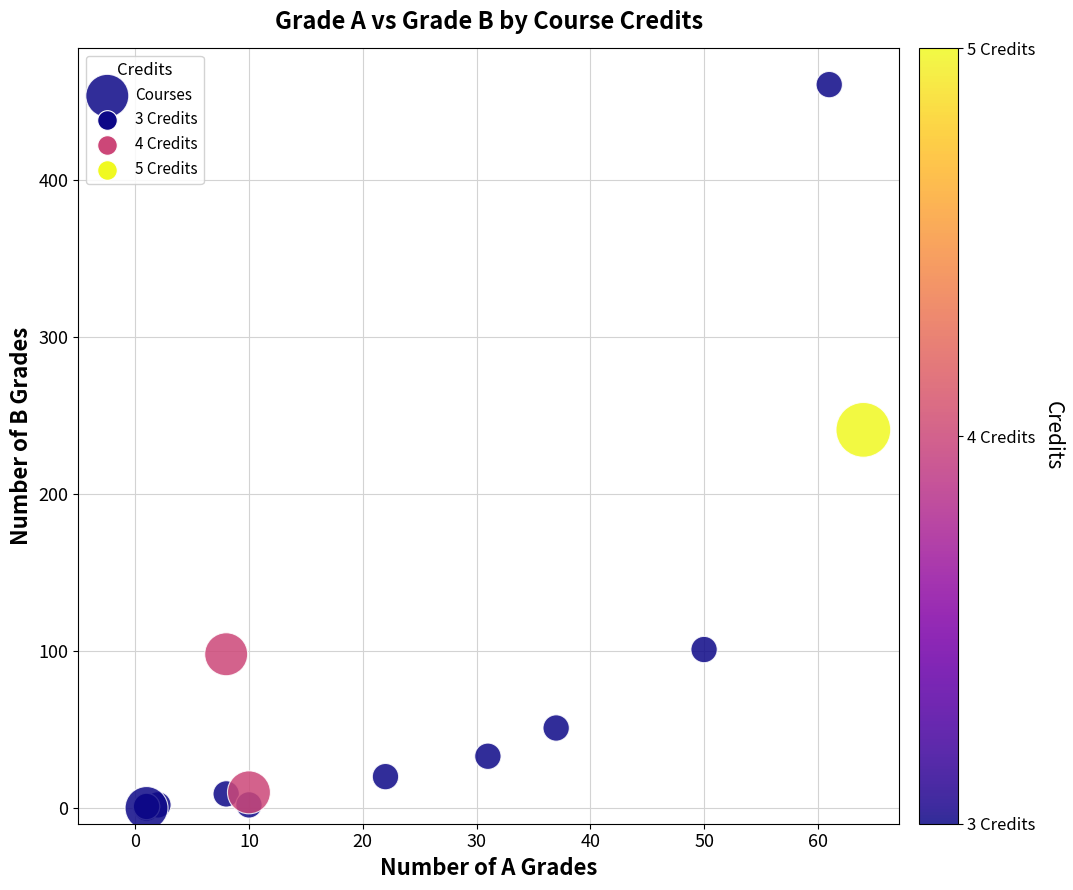

What Y value in the scatter plot is closest to 230?

241